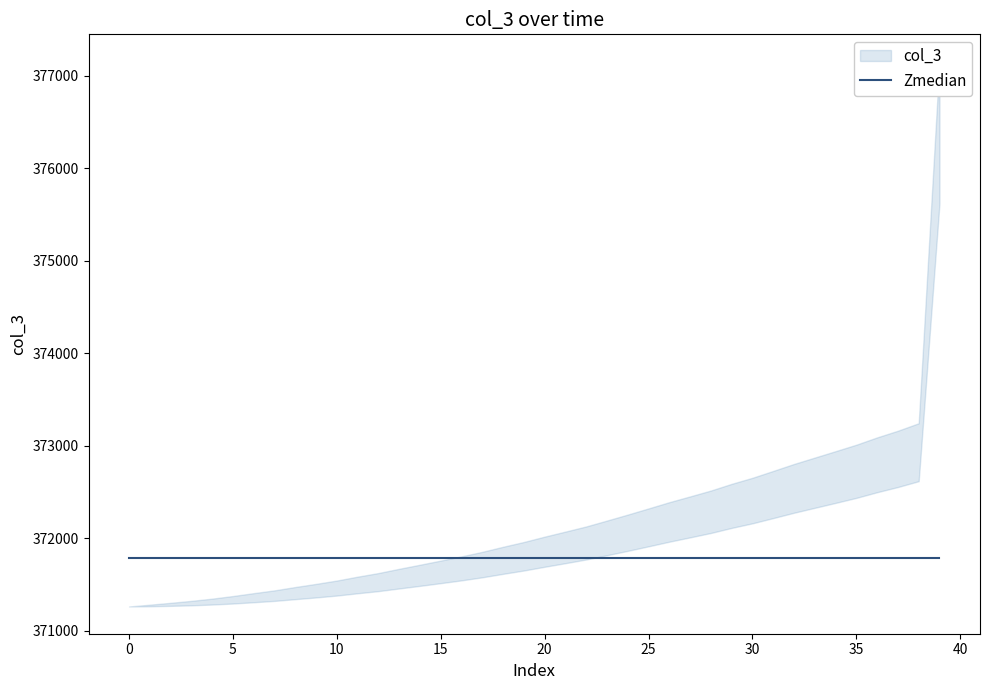

True or false: the data has more than 1 interior local peaks.

False